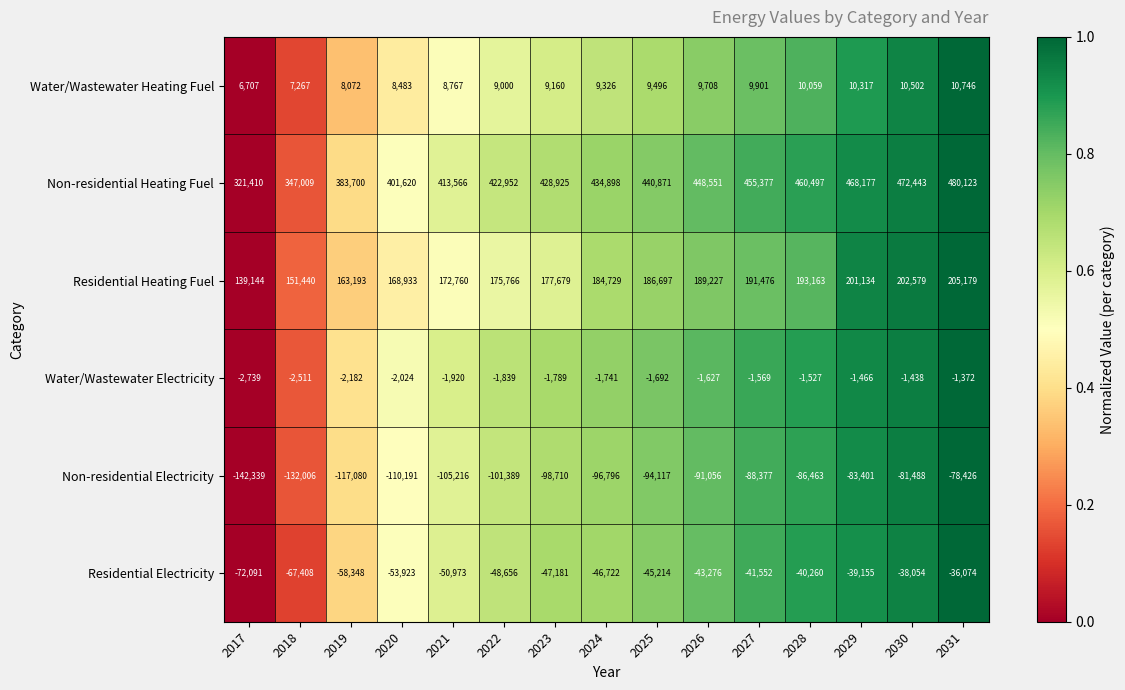

Rank the series at 2027 from highest to lowest value.

Non-residential Heating Fuel, Residential Heating Fuel, Water/Wastewater Heating Fuel, Water/Wastewater Electricity, Residential Electricity, Non-residential Electricity